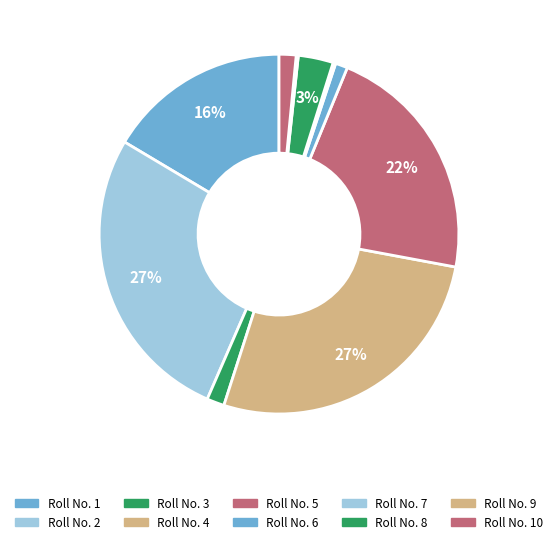

To the nearest percent, what is the average slice percentage?

10%